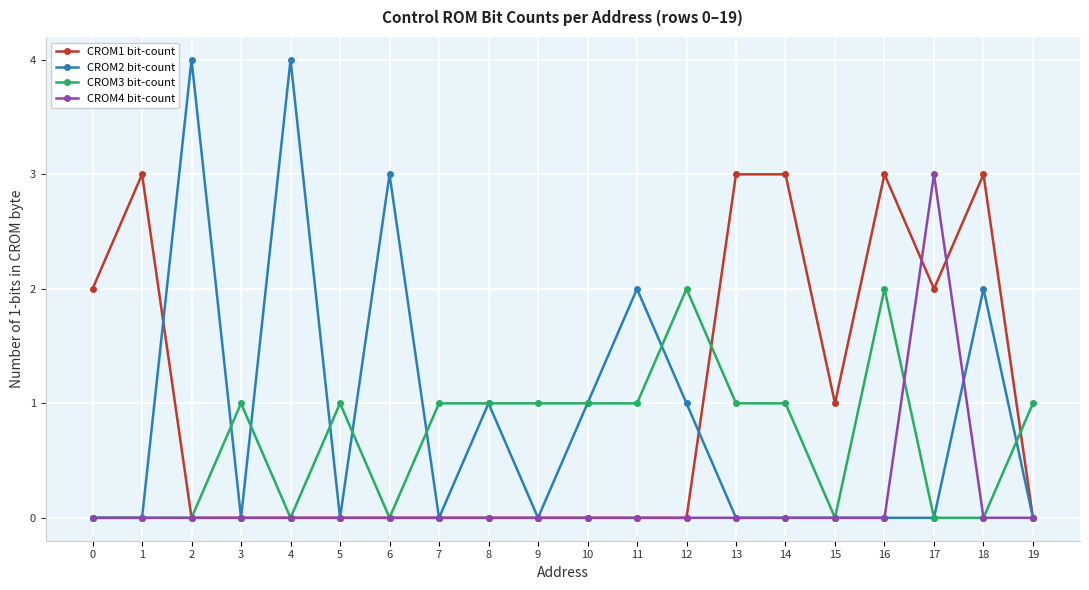

Is it true that CROM1 bit-count equals 0 at 7?

True